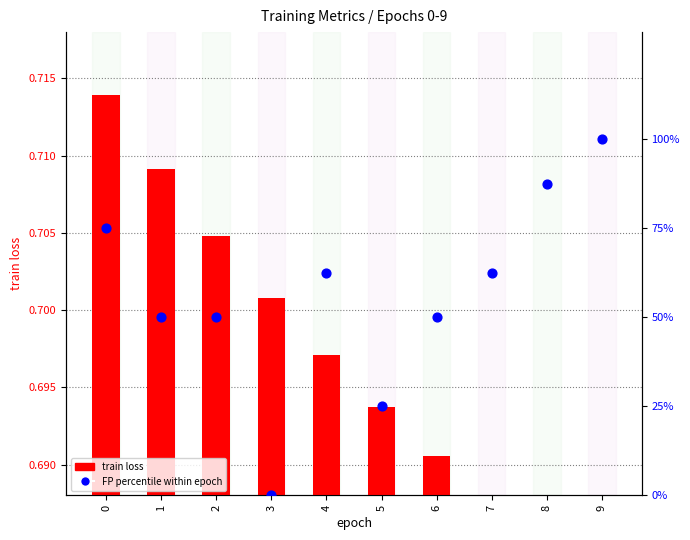

Which series reaches the maximum Y coordinate?

FP percentile within epoch